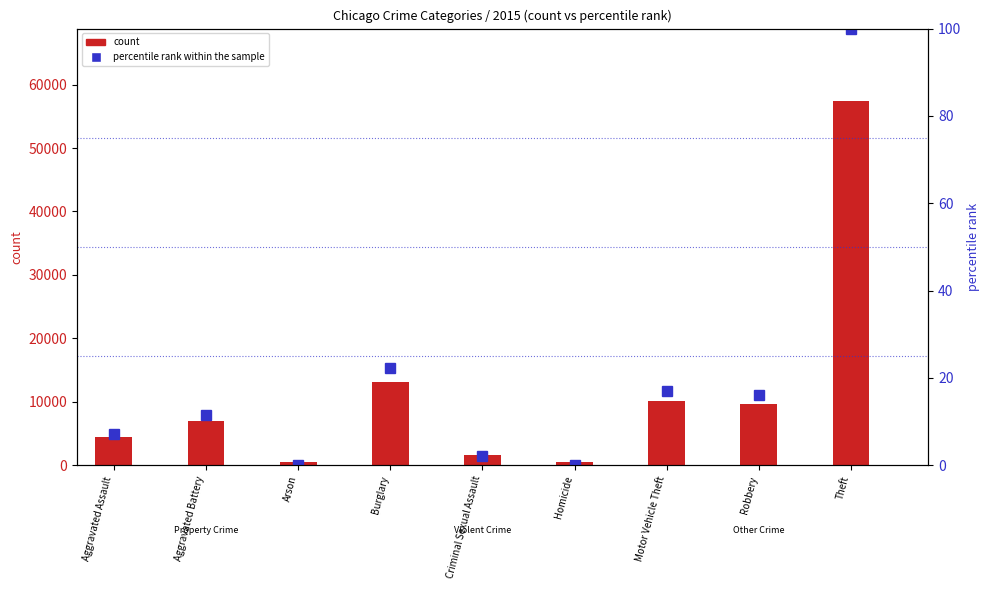

Is it true that count equals 9638.0 at Robbery?

True